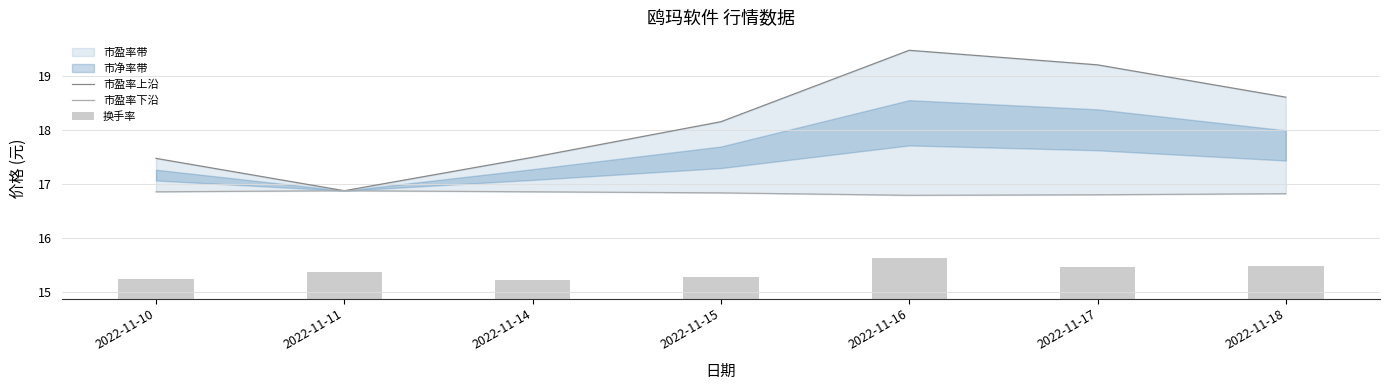

What is the total value across all series at 2022-11-14?

34.7